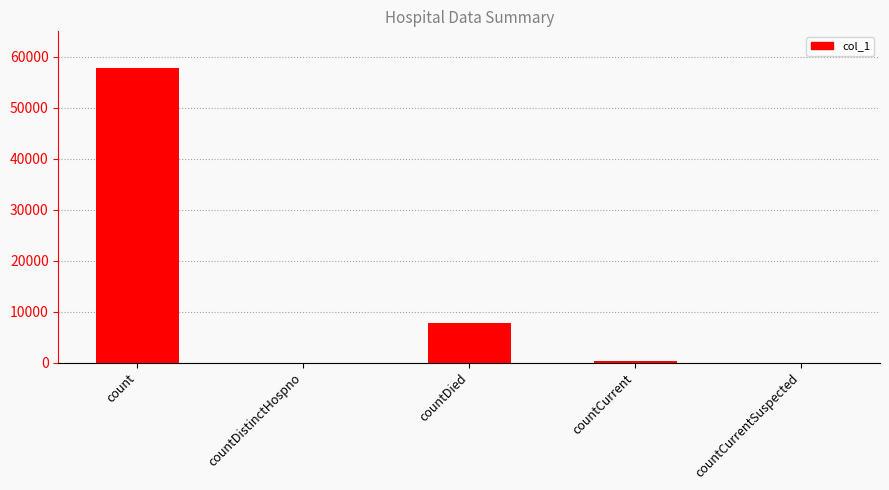

Where is the data nearest to the value 28931?

countDied